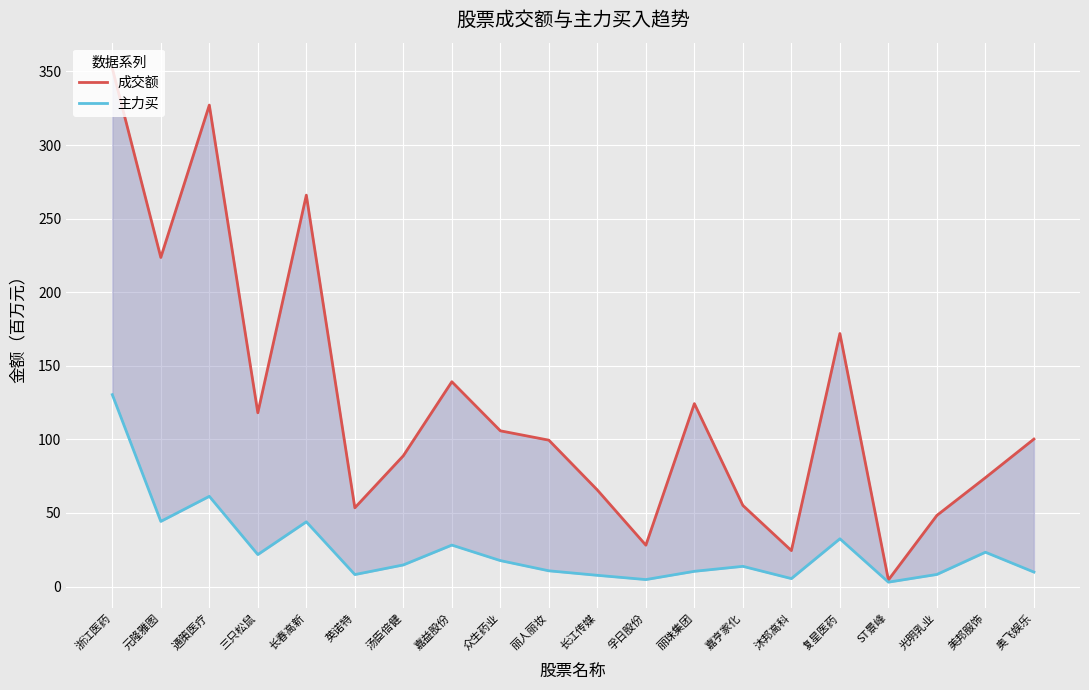

Which series has the largest range (max minus min)?

成交额